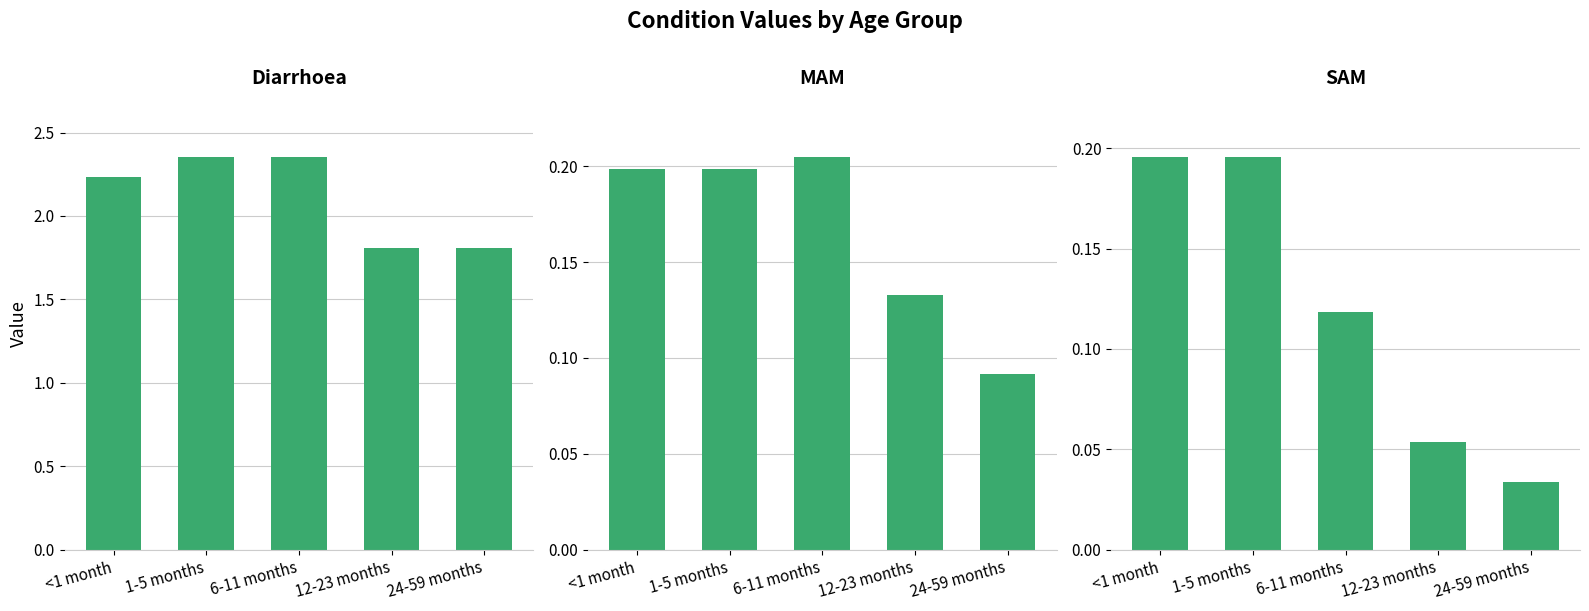

Read the MAM value at <1 month.

0.2